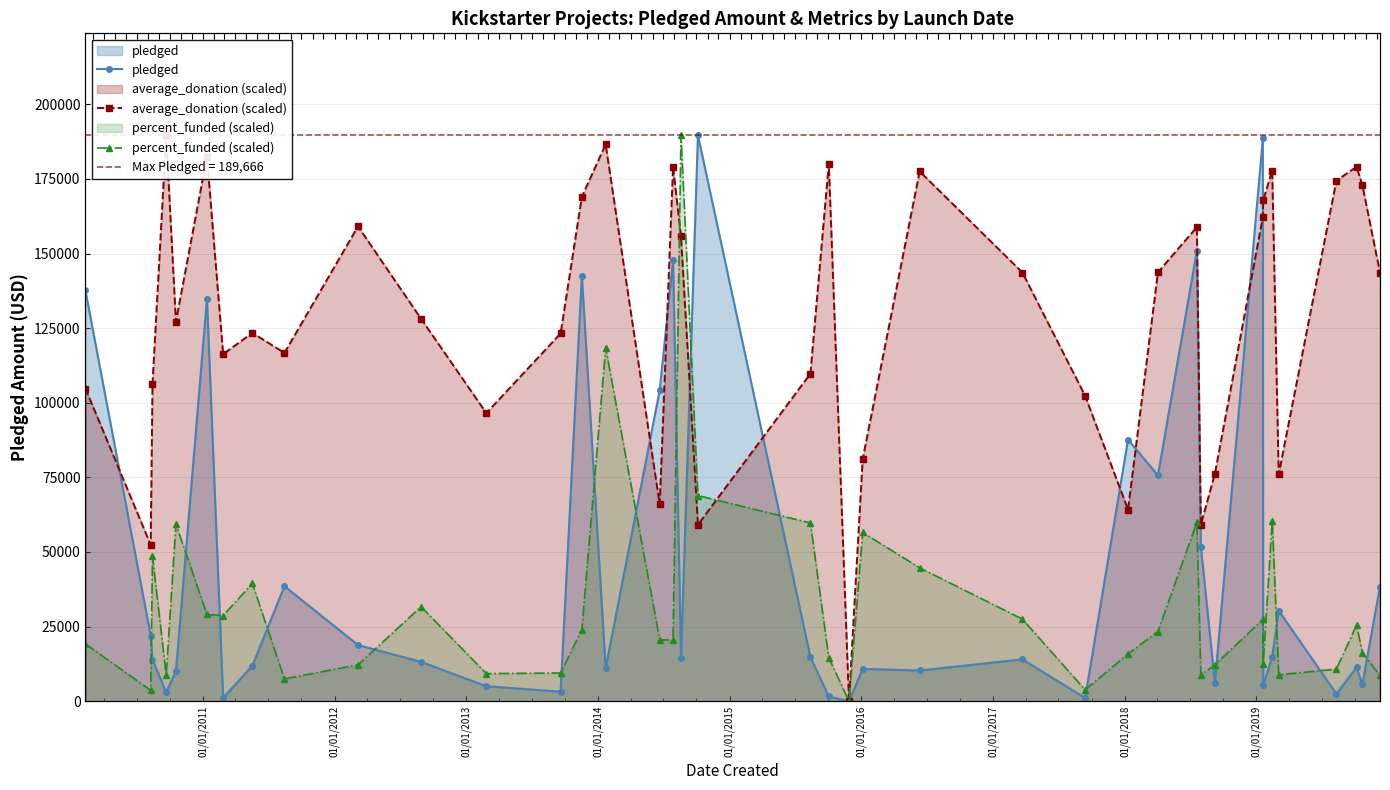

Does the chart have visible grid lines?

Yes